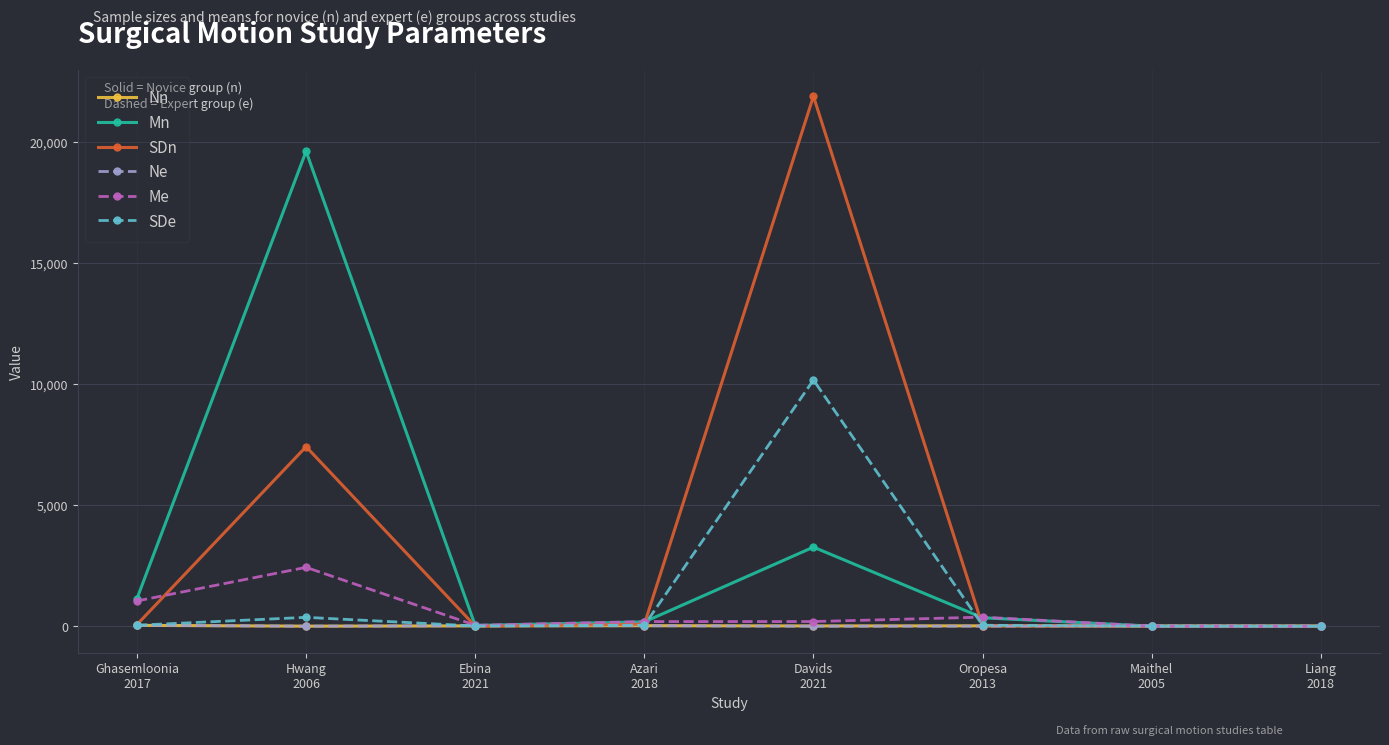

What is the sum of the Me values at Ghasemloonia
2017 and Azari
2018?

1234.6